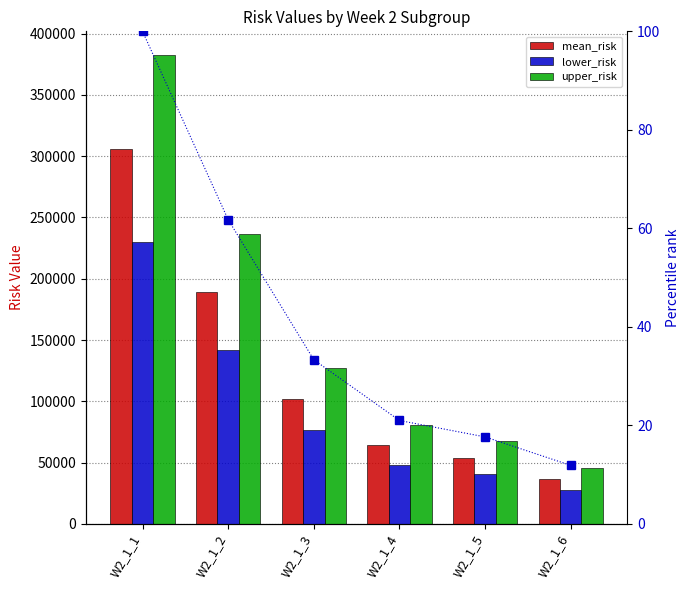

At how many categories does at least one series exceed 241374?

1